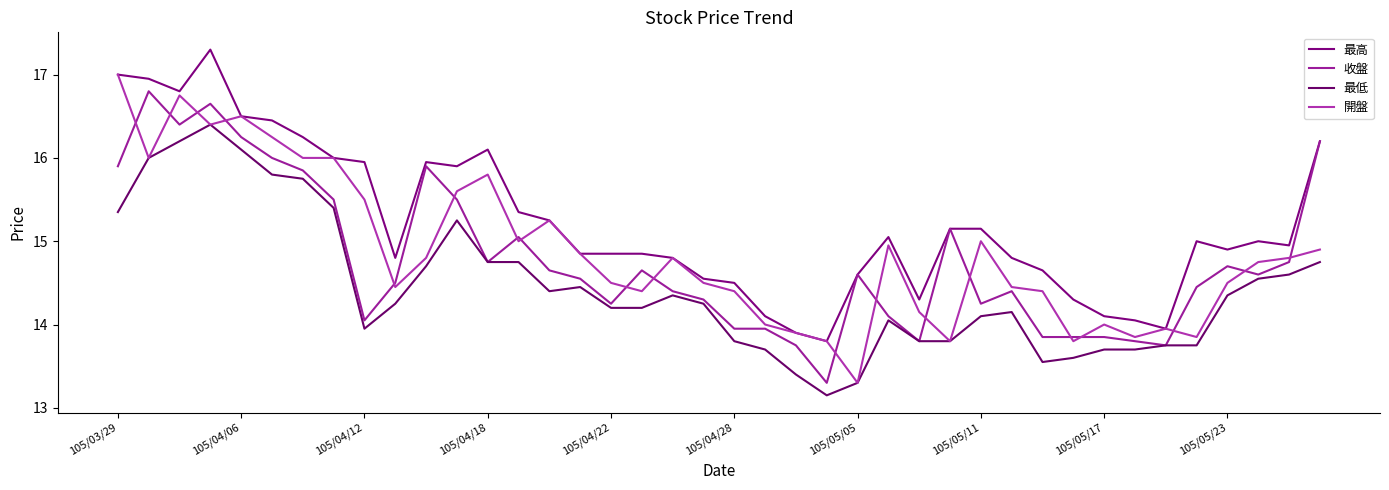

True or false: 最高 and 收盤 intersect in this chart.

False